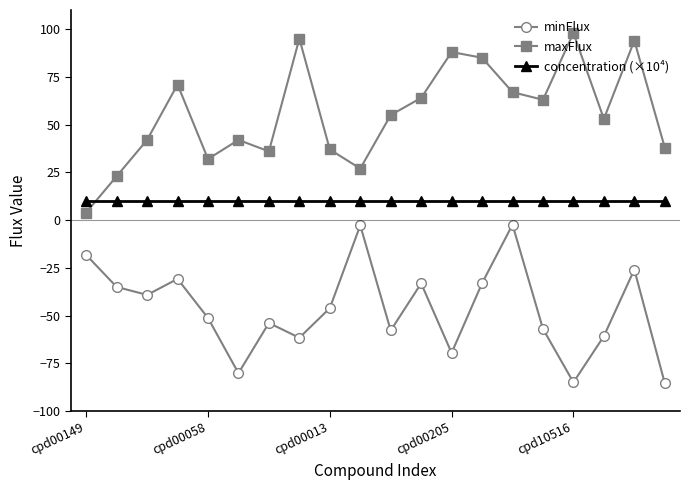

What is the maximum value shown in the chart?

98.0